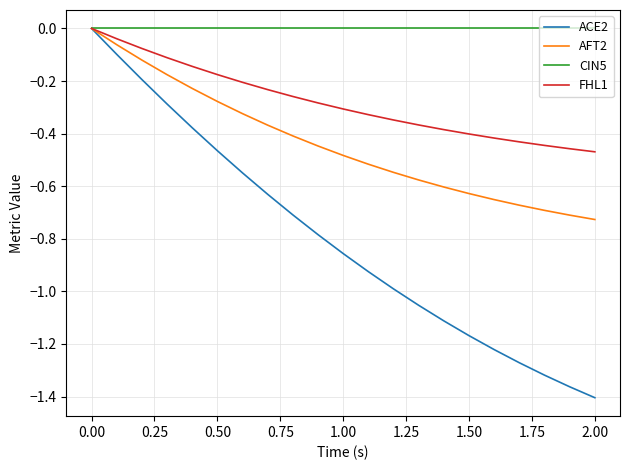

List the series in order of their overall mean, highest first.

CIN5, FHL1, AFT2, ACE2